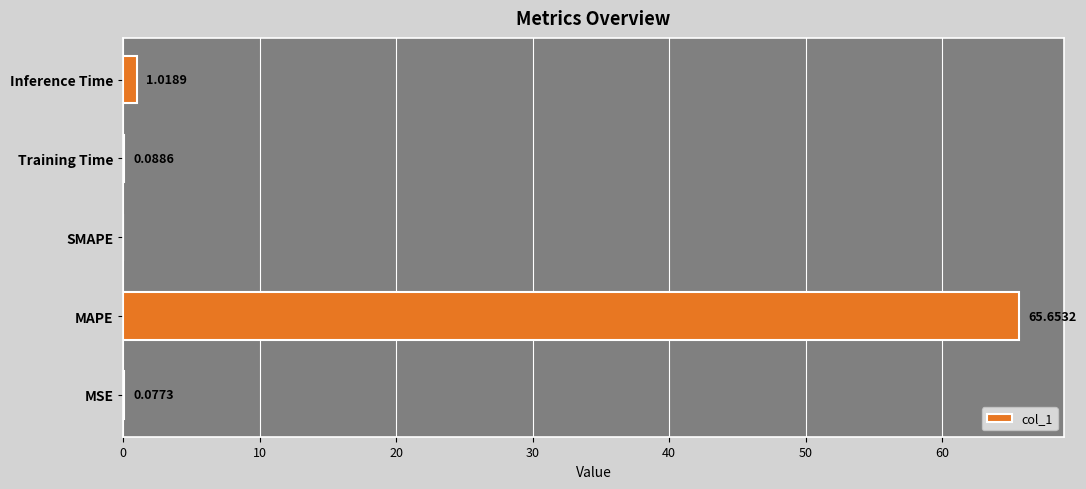

Where is the data nearest to the value 32?

Inference Time